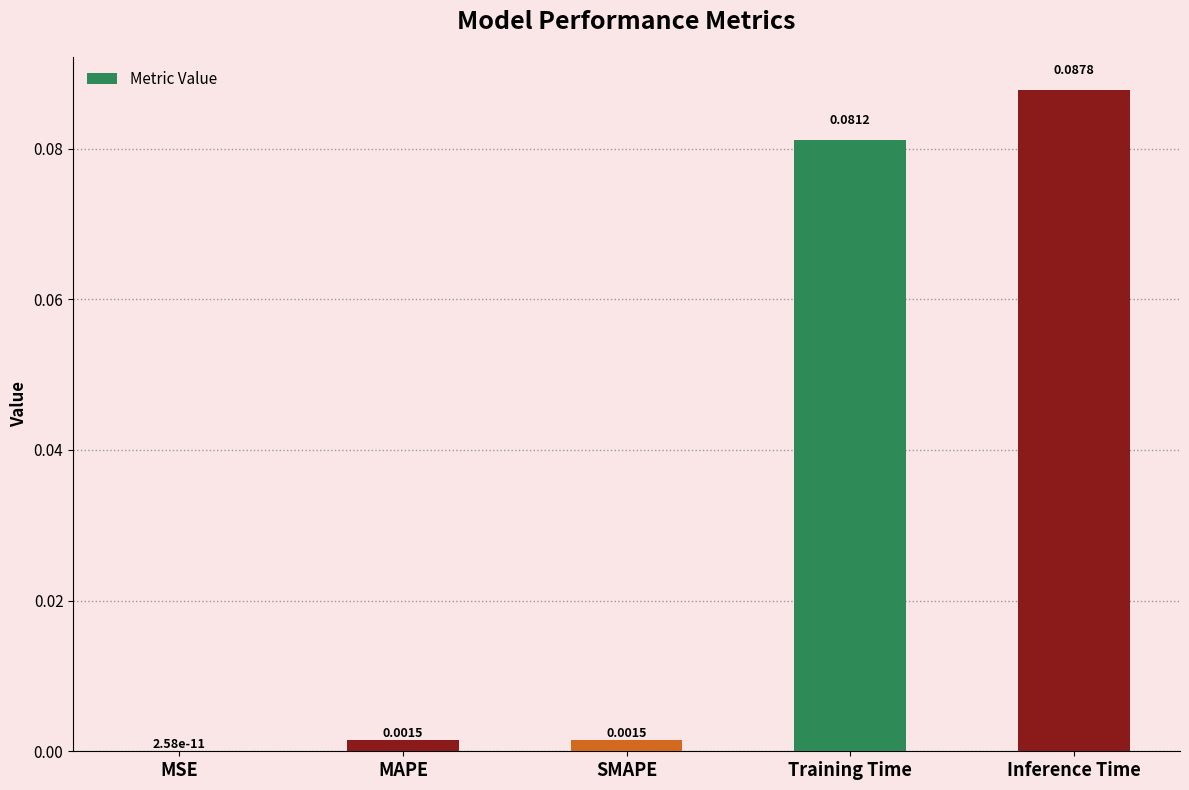

Between MAPE and Inference Time, which is larger?

Inference Time